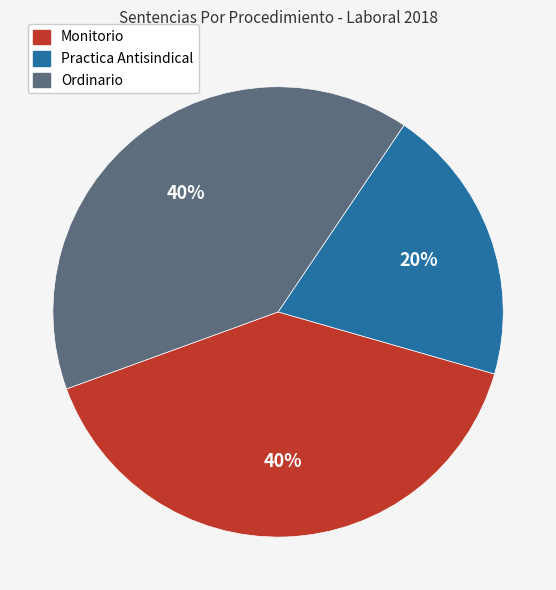

To the nearest percent, what is the difference between the Practica Antisindical and Ordinario slice percentages?

20%